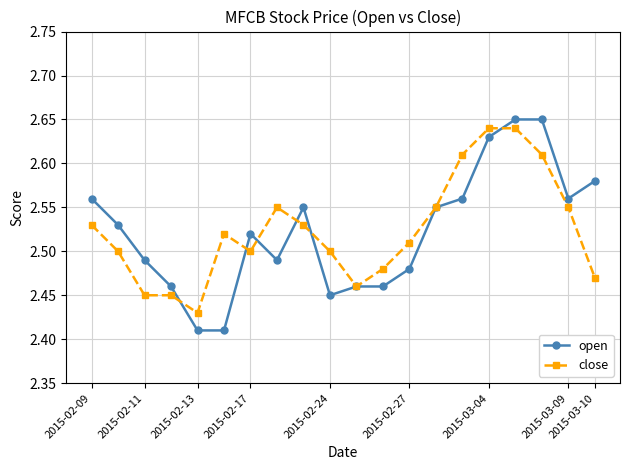

True or false: open has more than 1 interior local peaks.

True